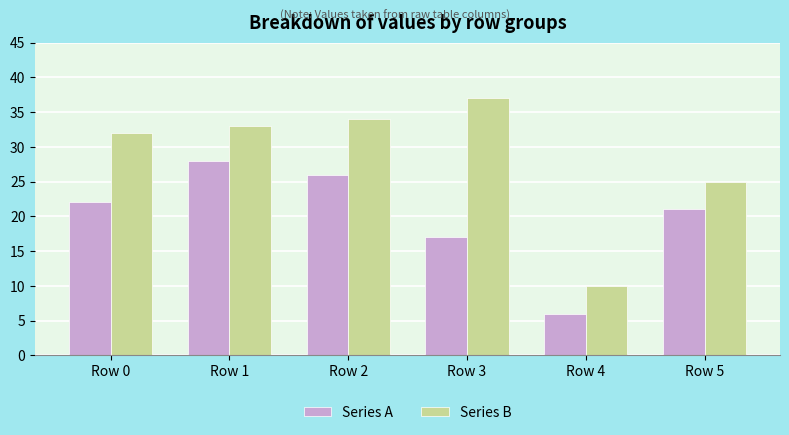

What is the spread (max minus min) of values at Row 5?

4